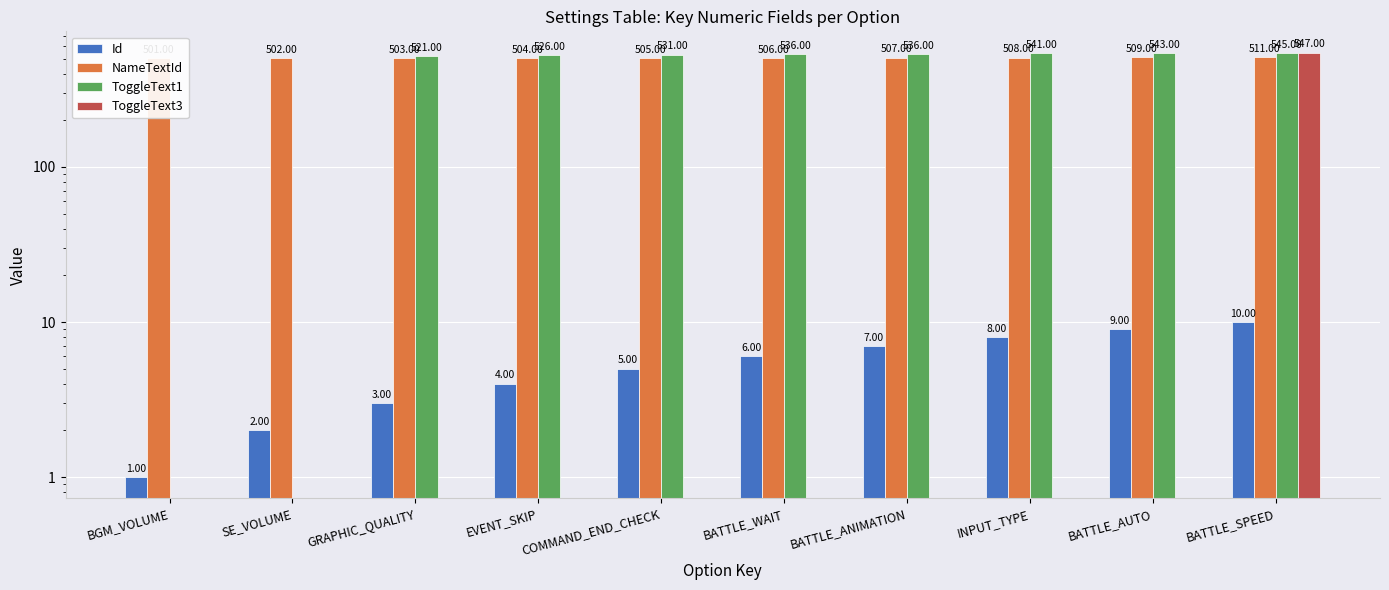

Where is Id nearest to the value 5?

COMMAND_END_CHECK